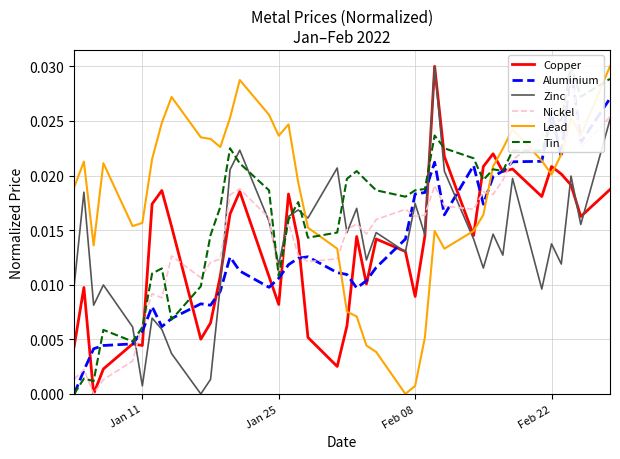

Which series ends up on top after the final intersection of Nickel and Lead?

Lead